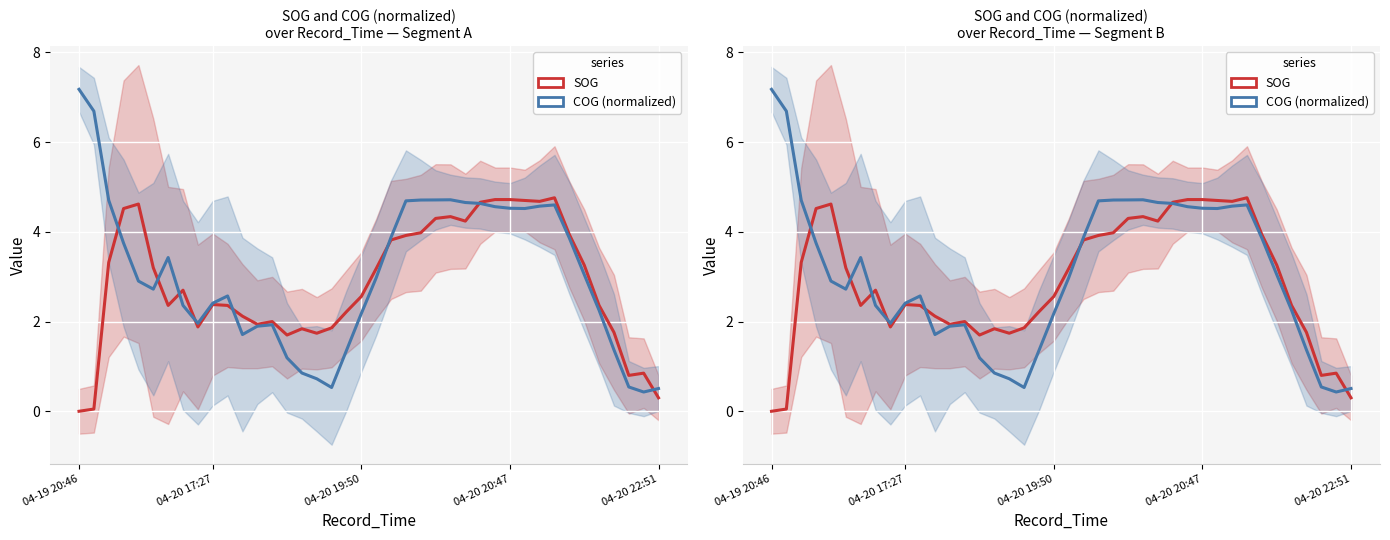

How many intersections are there between COG (normalized) and SOG?

8